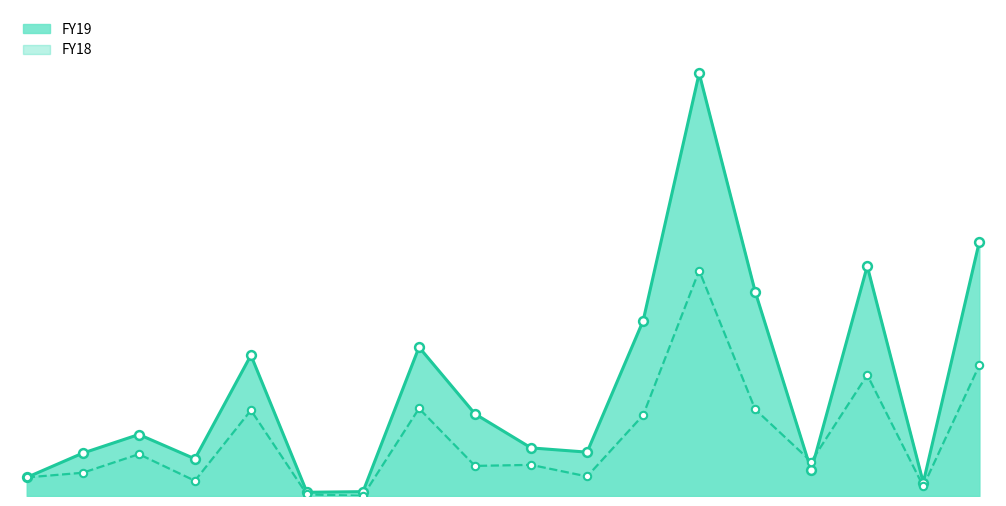

What are all the series names shown in the legend?

FY19, FY18